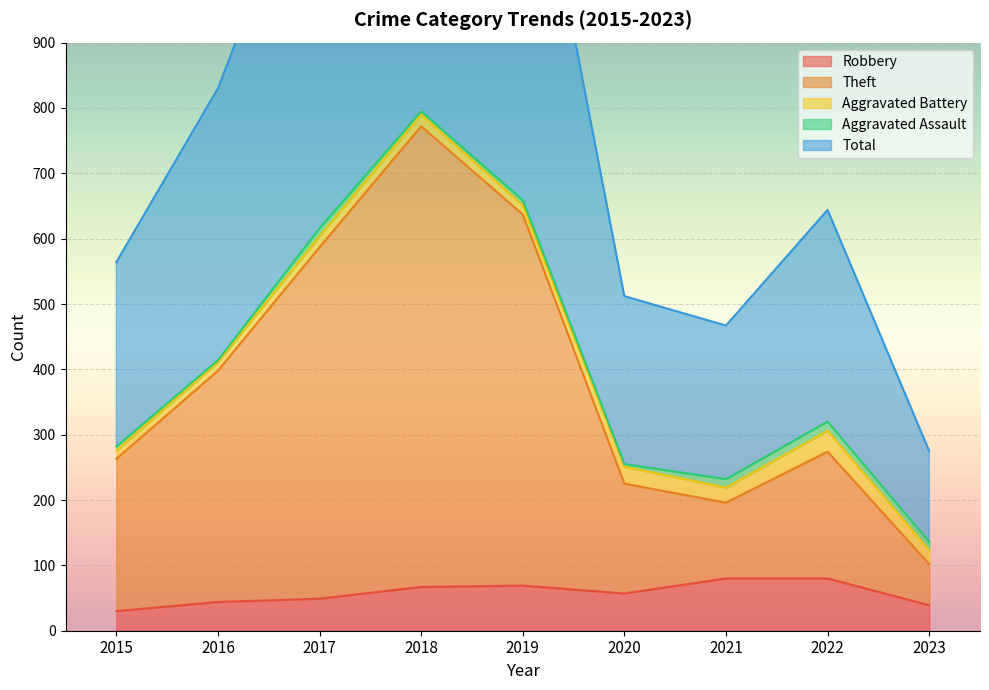

How many categories are shown in the chart?

9